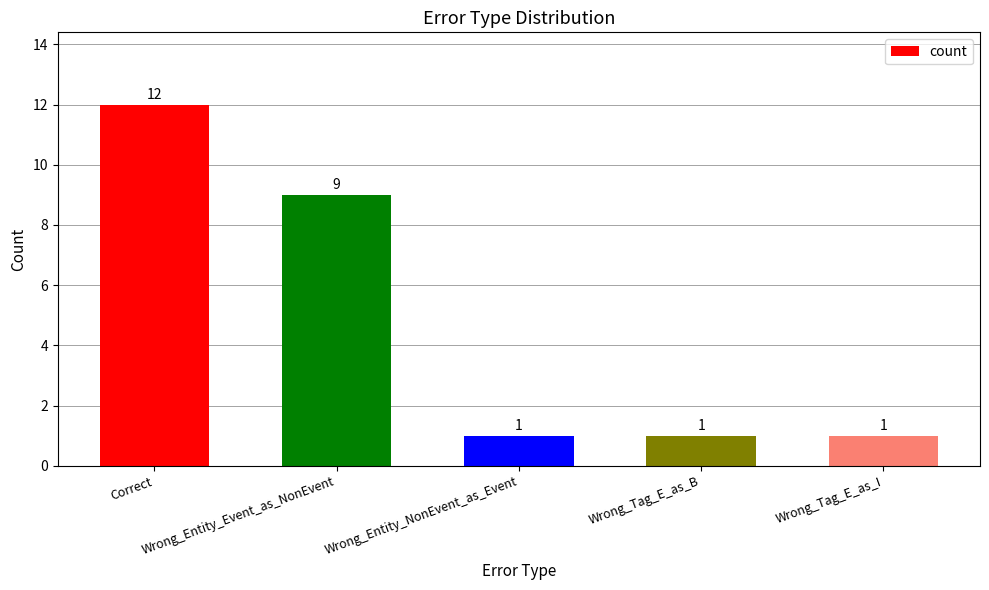

At which category does the chart reach its peak across all series?

Correct